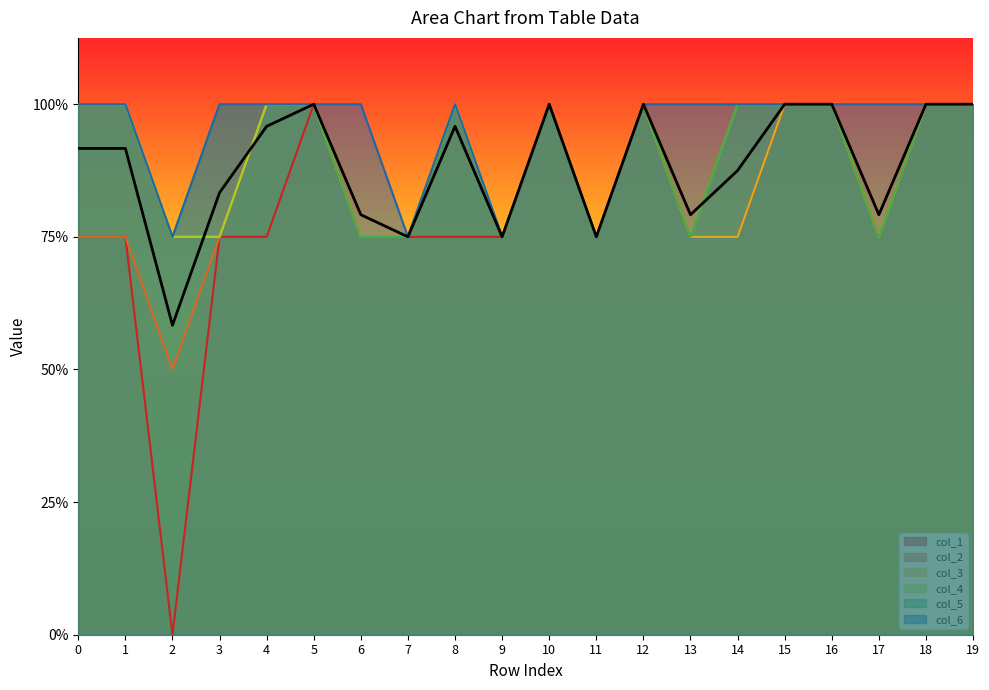

What is the difference between the second highest and minimum values?

1.7